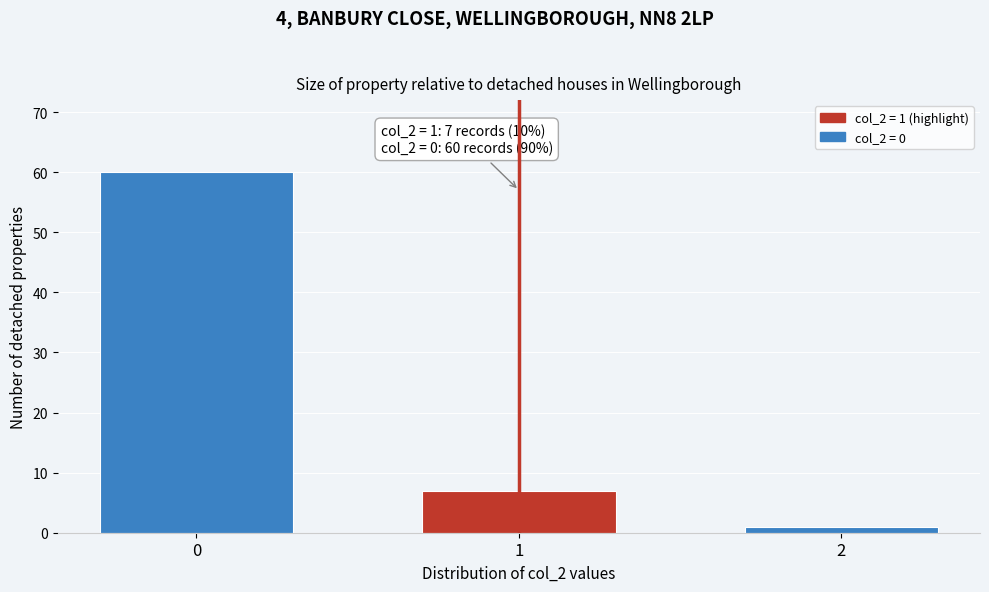

Reading right to left, list all the values displayed in this chart.

2=1	1=7	0=60